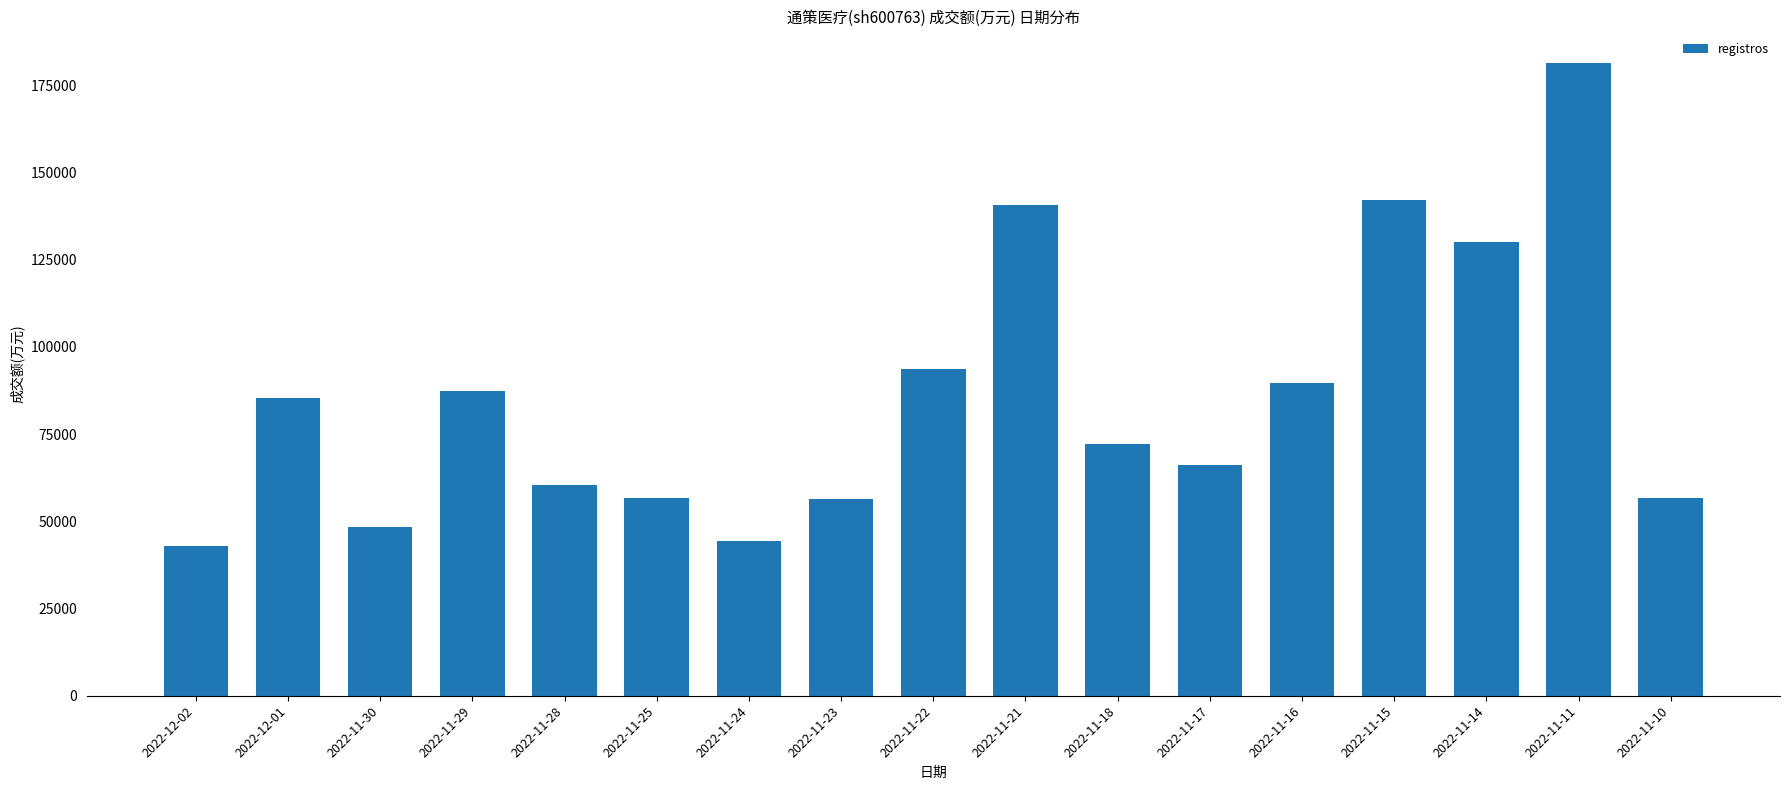

Between 2022-11-24 and 2022-11-16, which is larger?

2022-11-16